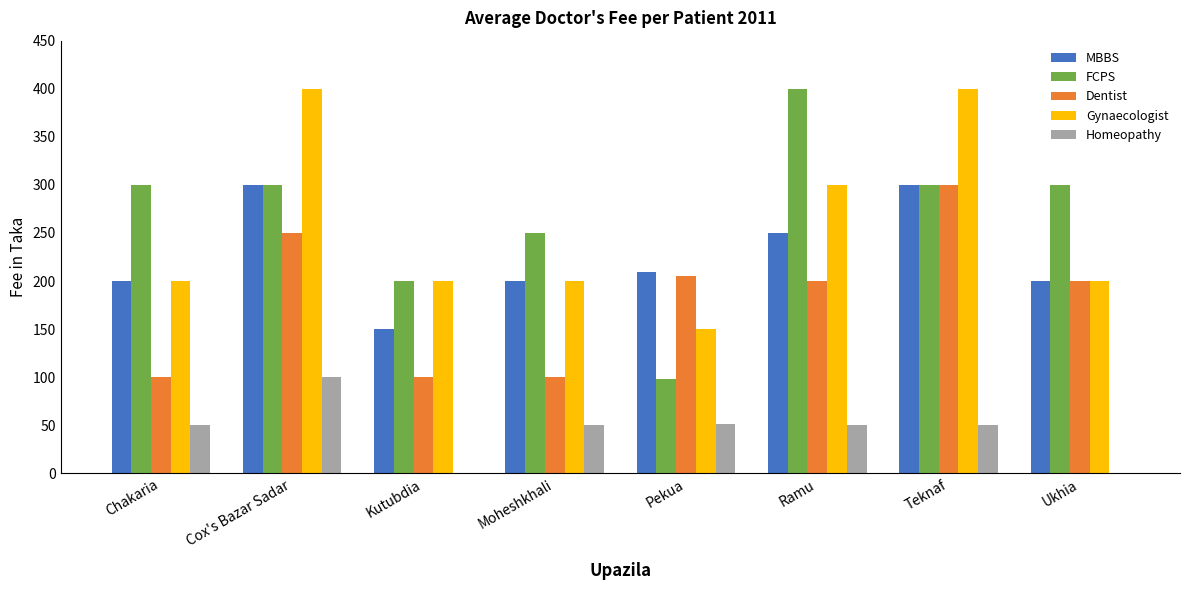

Between Cox's Bazar Sadar and Pekua, which series saw the biggest shift?

Gynaecologist